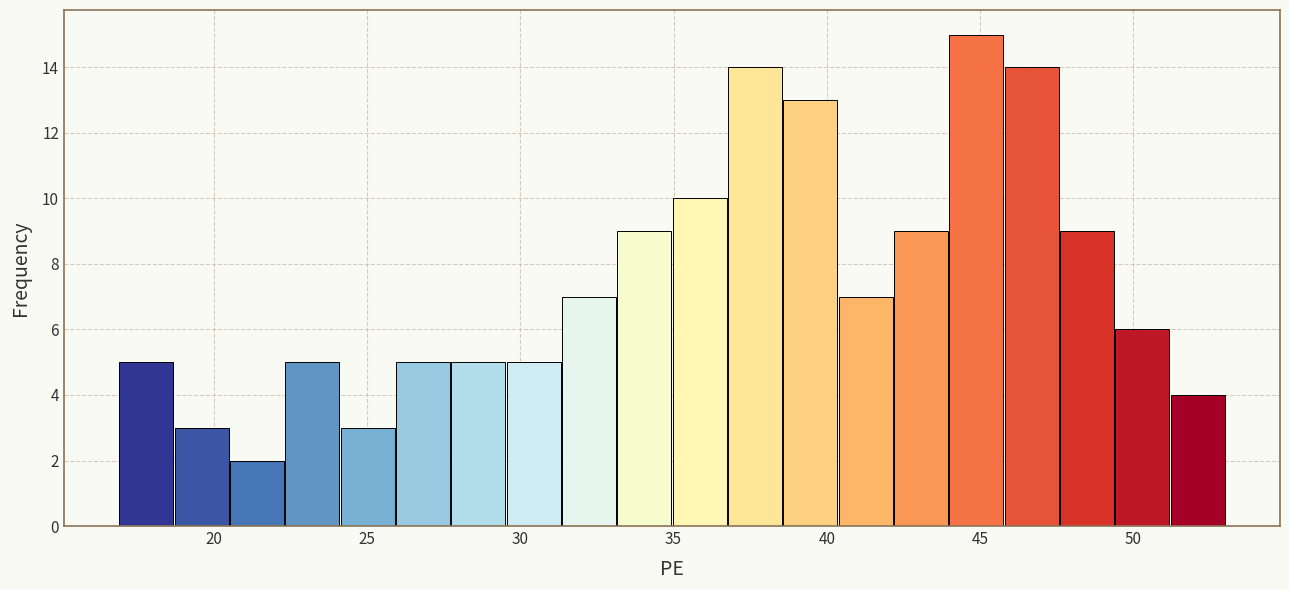

Around what value on the x-axis is the tallest bar? Give the approximate position of its centre, as read against the axis.

45.0